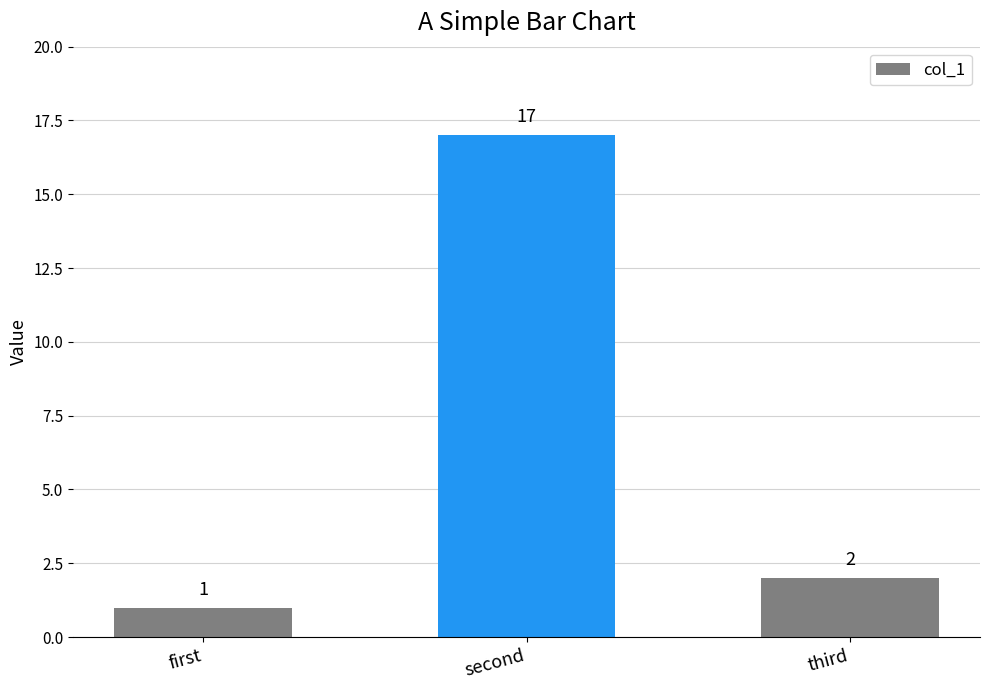

Where does the data first go above 2?

second